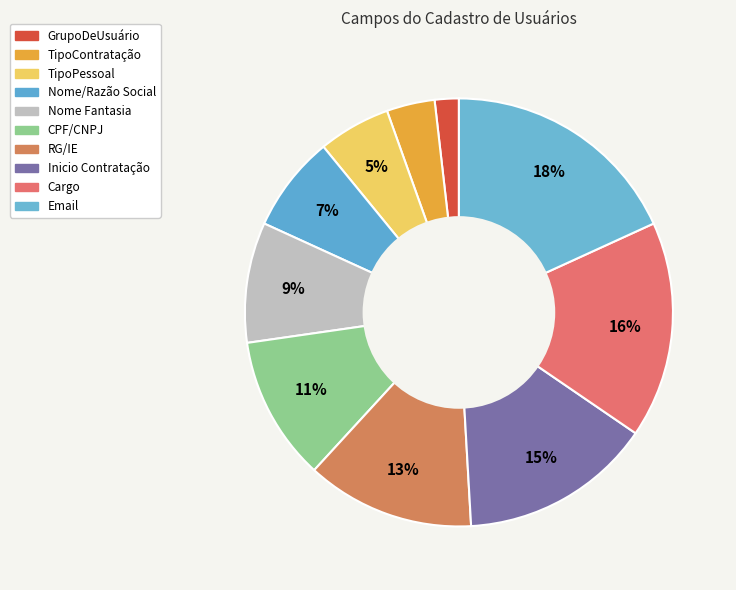

How many segments does this pie chart have?

10